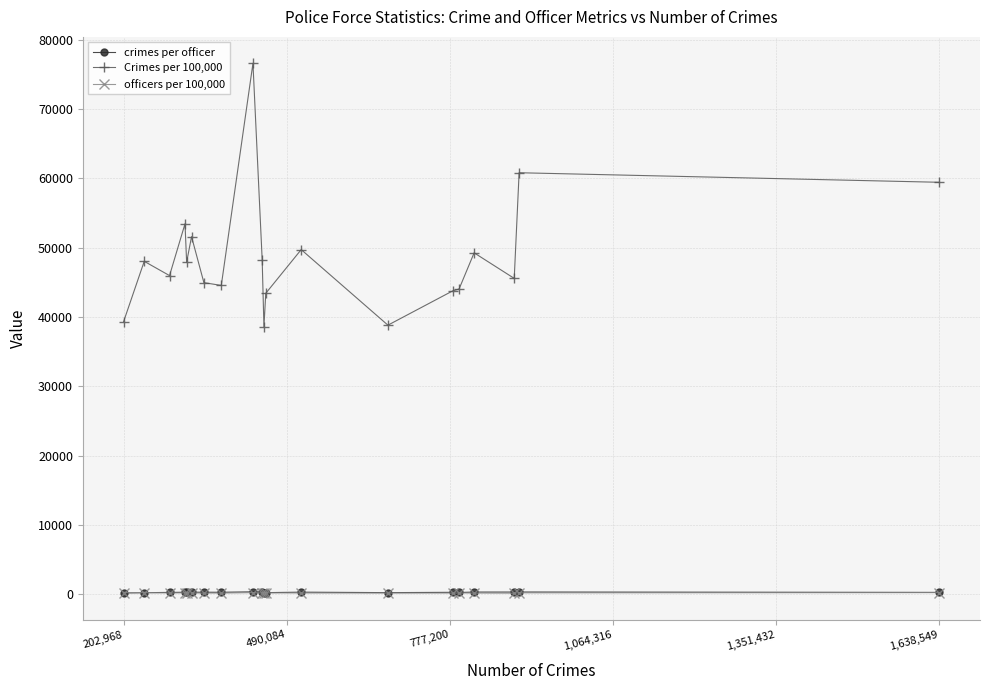

Which series has the largest total across all categories?

Crimes per 100,000